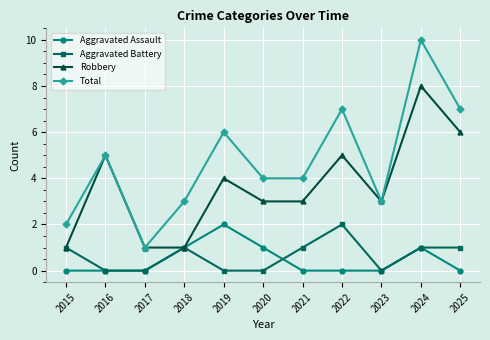

True or false: Aggravated Assault and Aggravated Battery cross at least once.

True